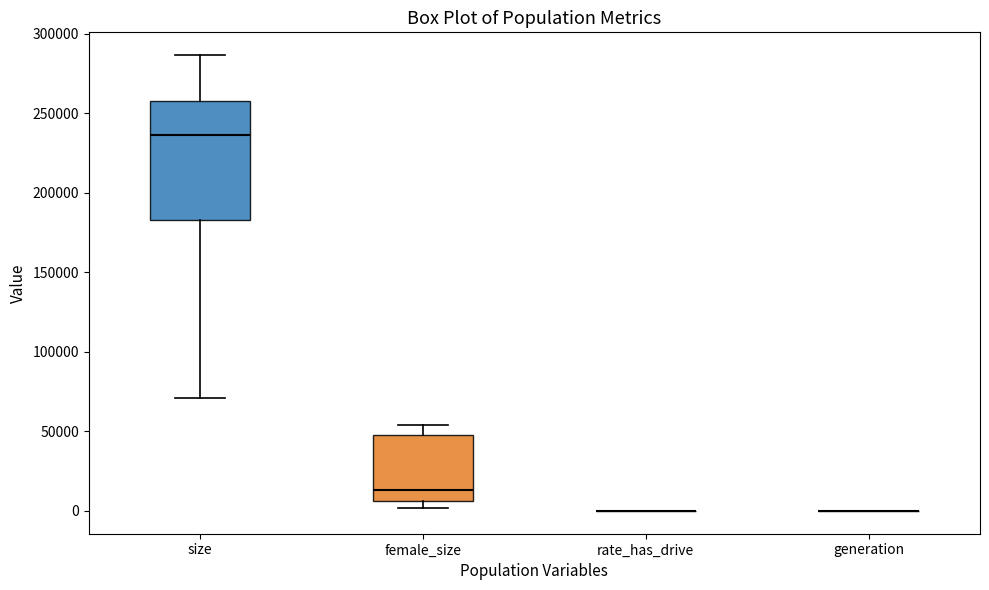

Where does the median line of the box for size sit on the y-axis? The values are not printed on the chart, so give them approximately, as read against the axis.

235000